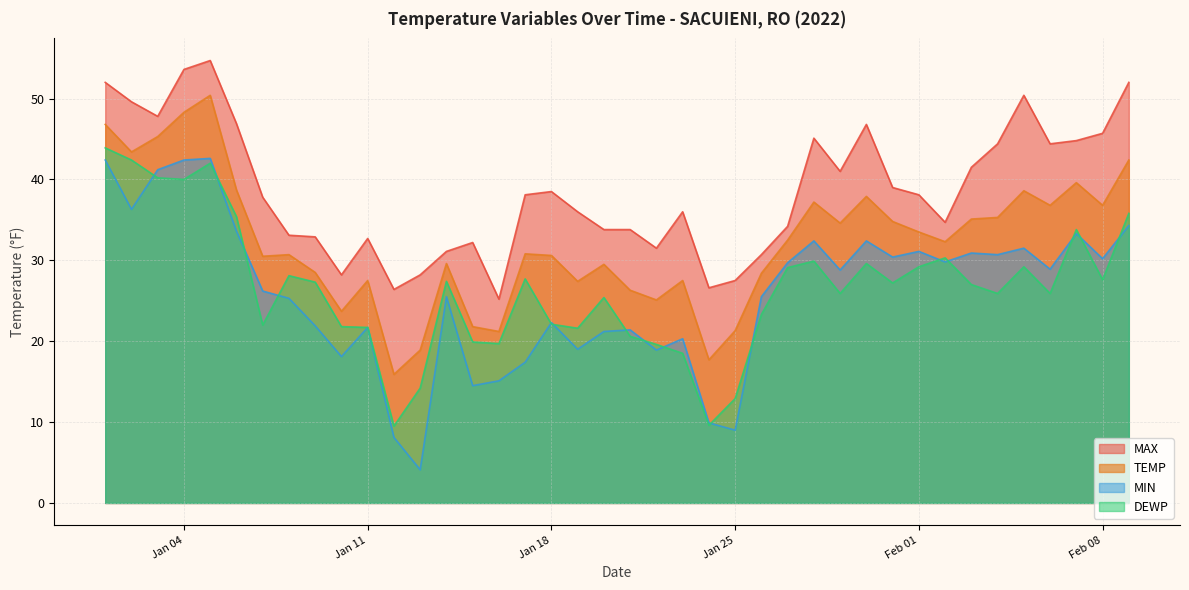

How many interior local peaks does the DEWP series have?

10